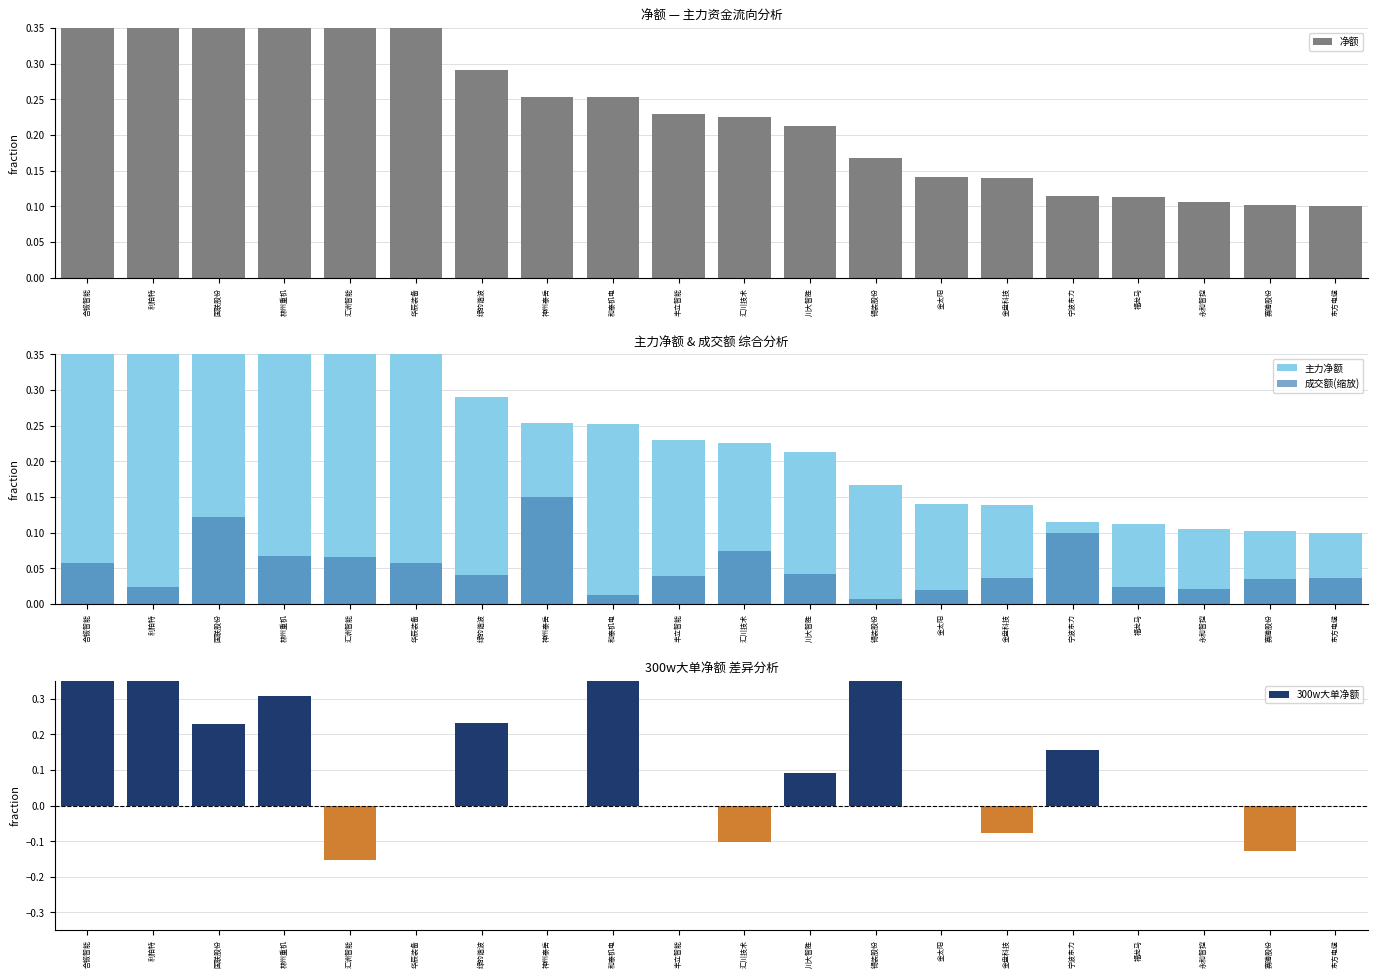

At which label does 净额 reach its peak?

合锻智能